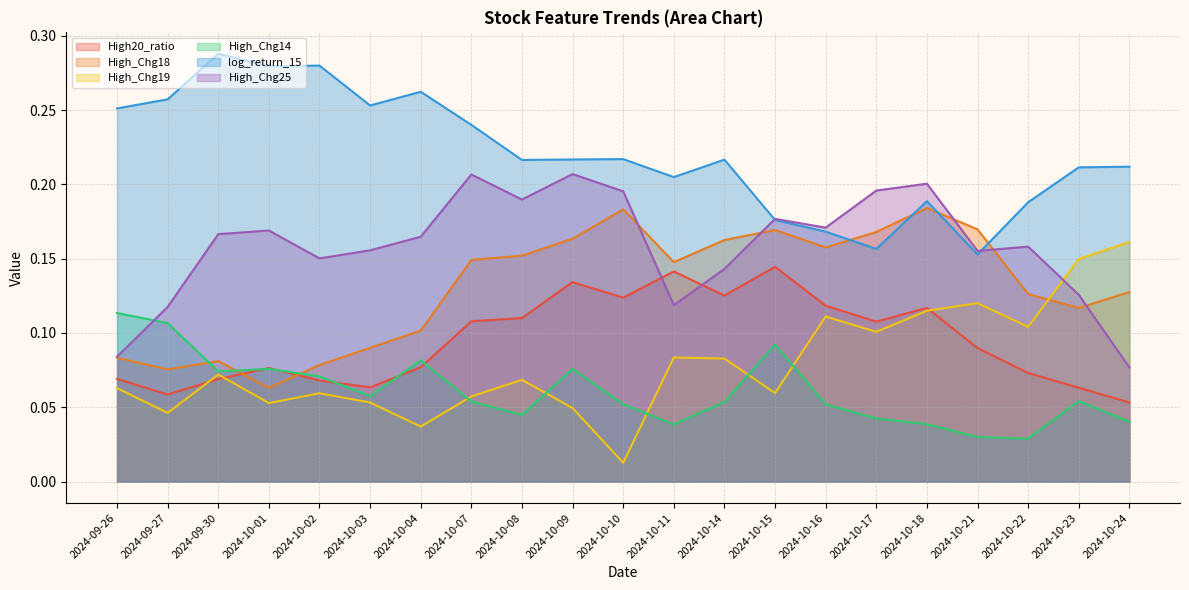

What are all the series names shown in the legend?

High20_ratio, High_Chg18, High_Chg19, High_Chg14, log_return_15, High_Chg25